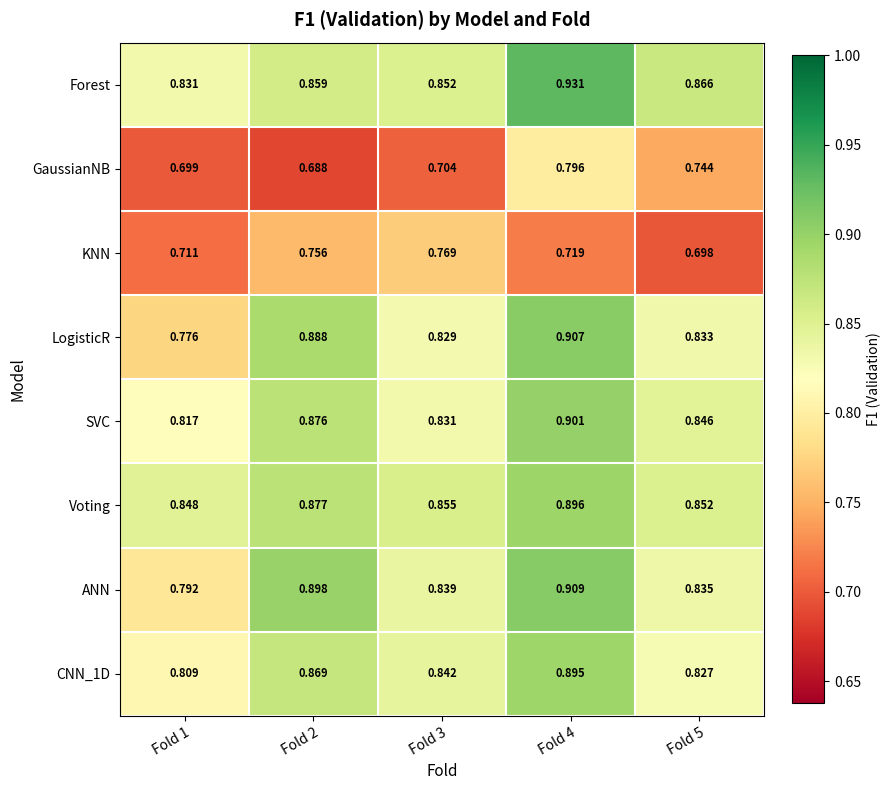

Which series has the widest spread of values?

LogisticR